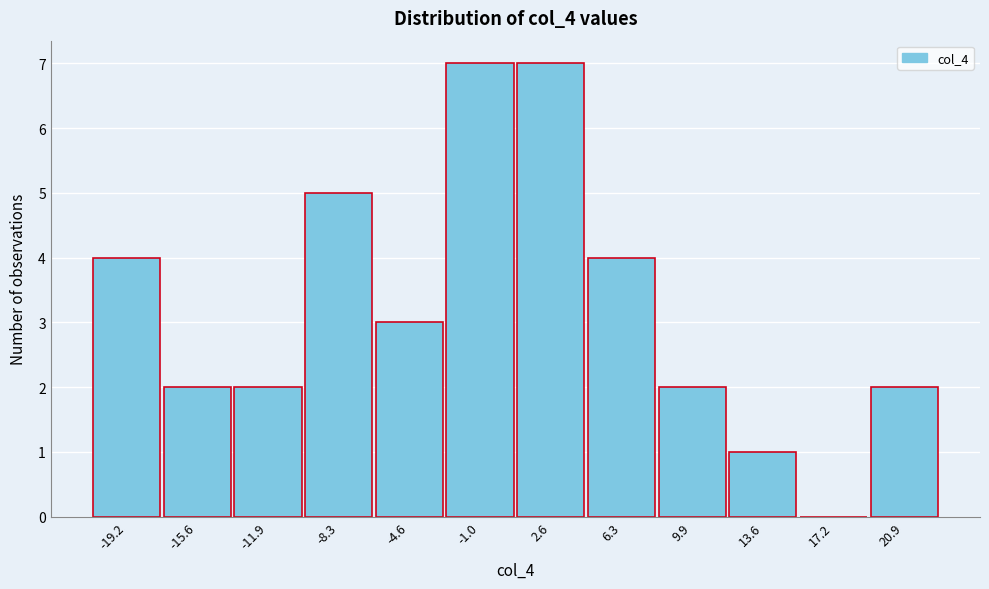

Reading right to left, transcribe all the data shown in this chart.

20.9=2	17.2=0	13.6=1	9.9=2	6.3=4	2.6=7	-1.0=7	-4.6=3	-8.3=5	-11.9=2	-15.6=2	-19.2=4